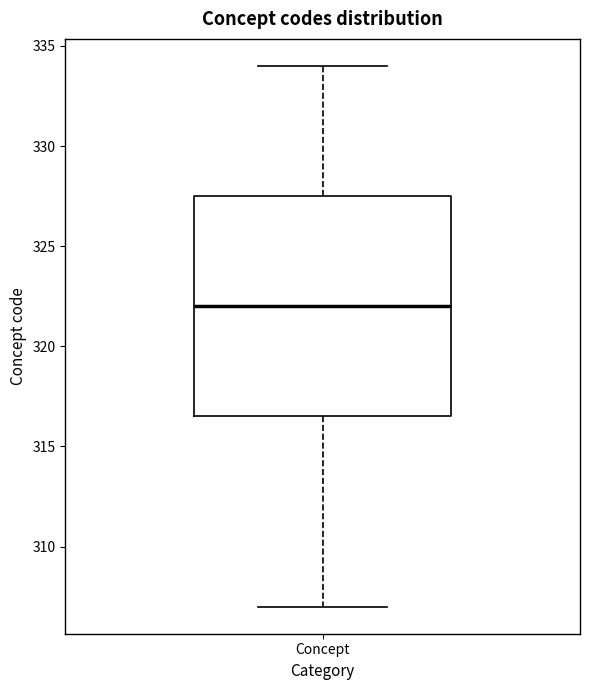

Where does the lower whisker of the box for Concept end on the y-axis? The values are not printed on the chart, so give them approximately, as read against the axis.

307.0